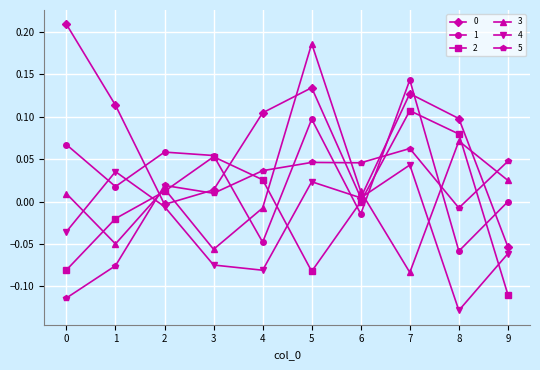

After their last crossing, which series has the higher values: 5 or 3?

5